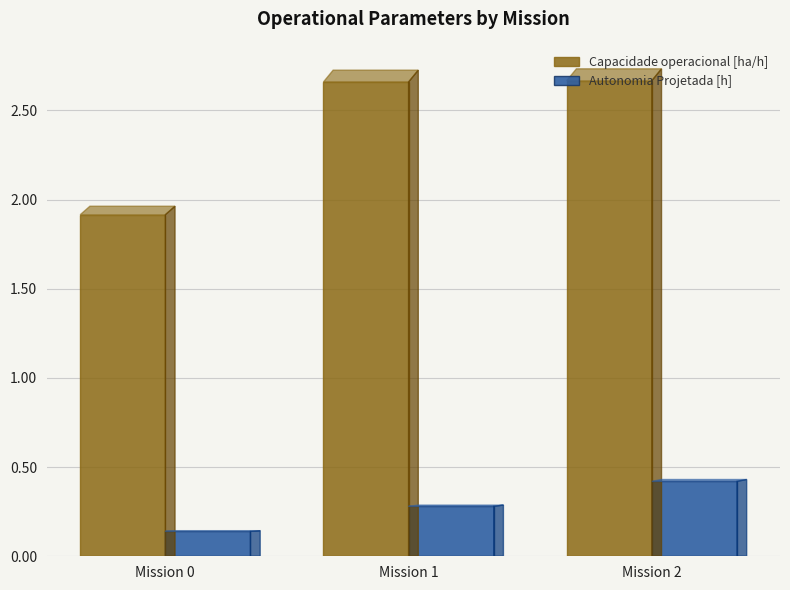

How many distinct data groups are displayed?

2